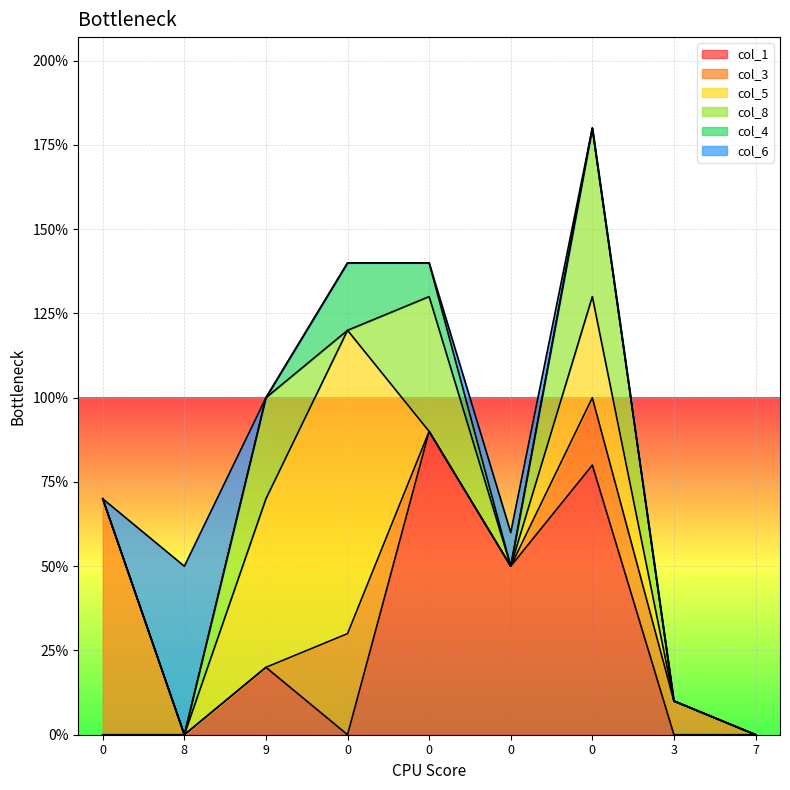

Which series has the largest total across all categories?

col_1